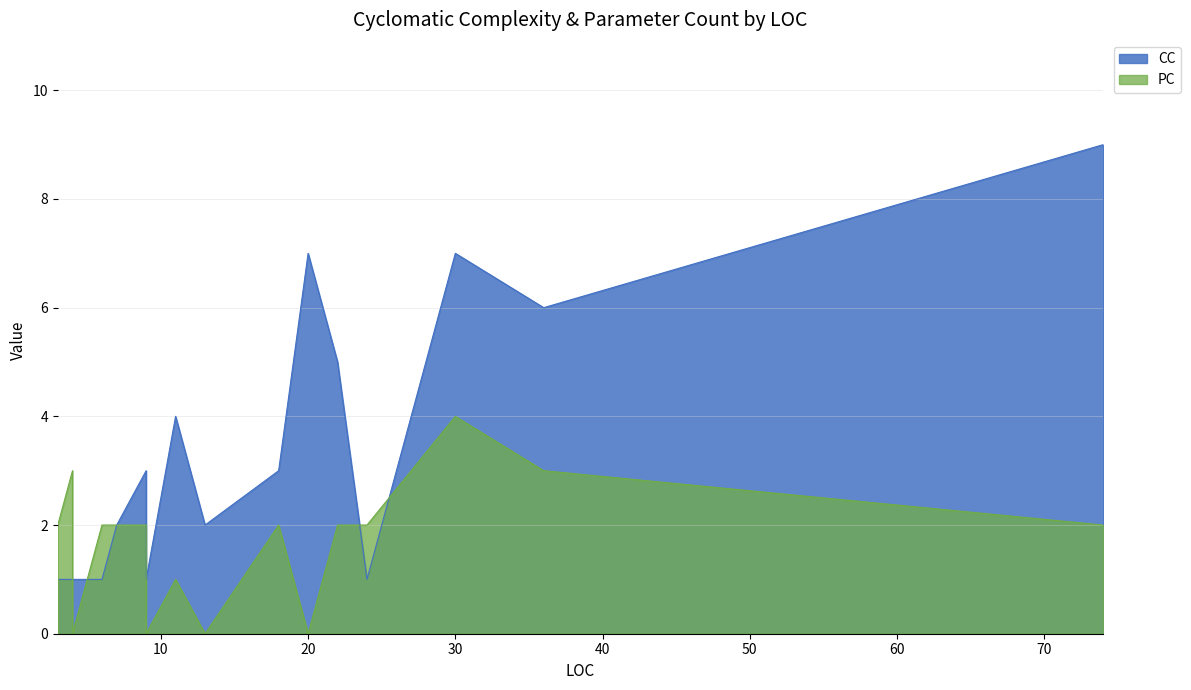

Reading left to right, what are all the values shown in this chart?

CC: 1	1	1	1	1	1	1	2	3	1	4	2	3	7	5	1	7	6	9
PC: 1	0	0	2	3	0	2	2	2	0	1	0	2	0	2	2	4	3	2